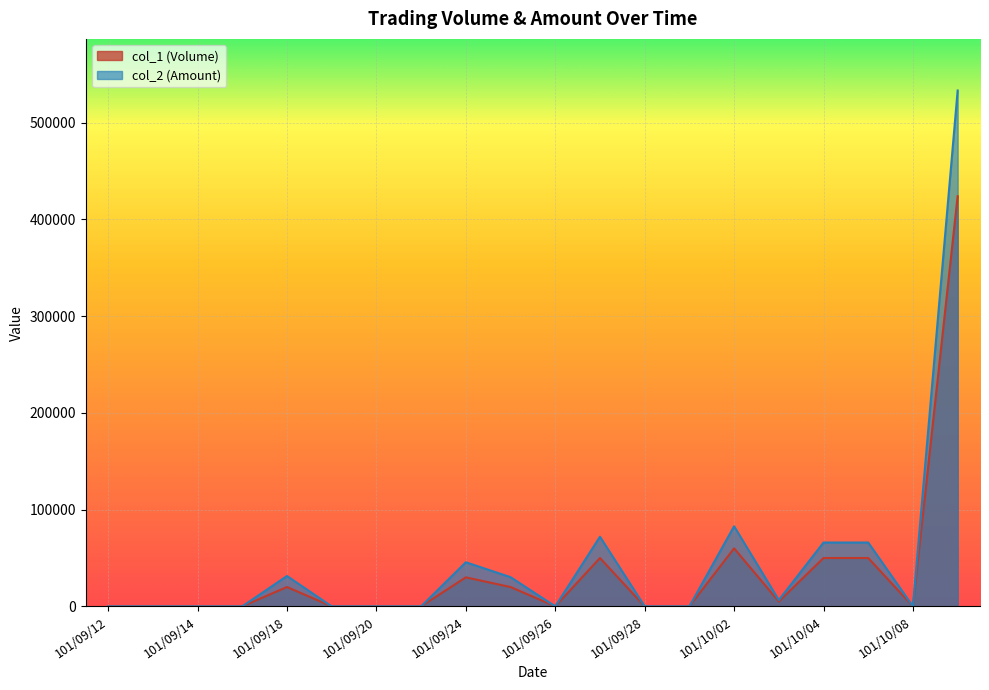

Between 101/09/20 and 101/09/18, which is larger?

101/09/18